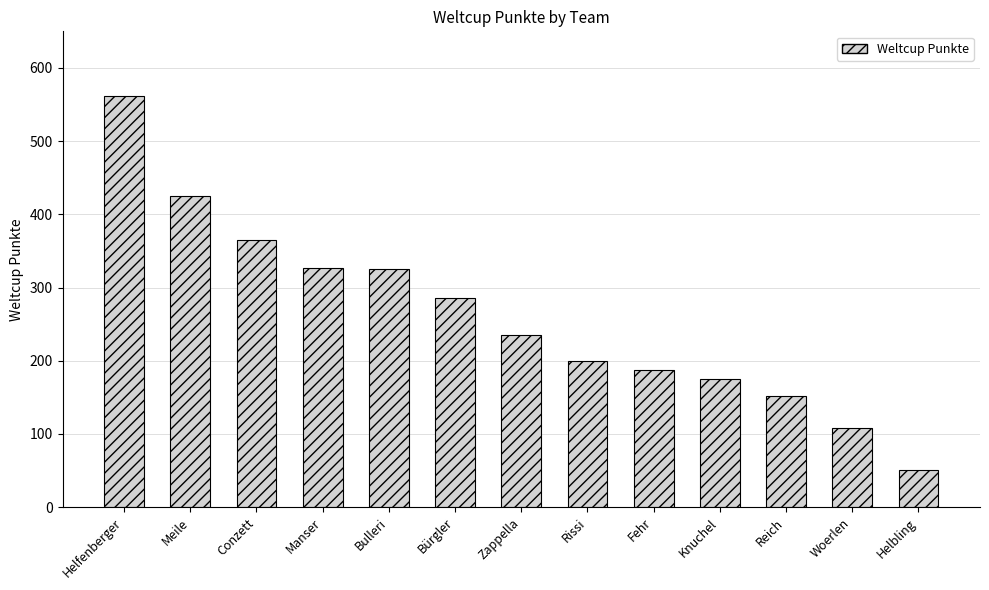

What is the difference between the maximum and minimum values?

511